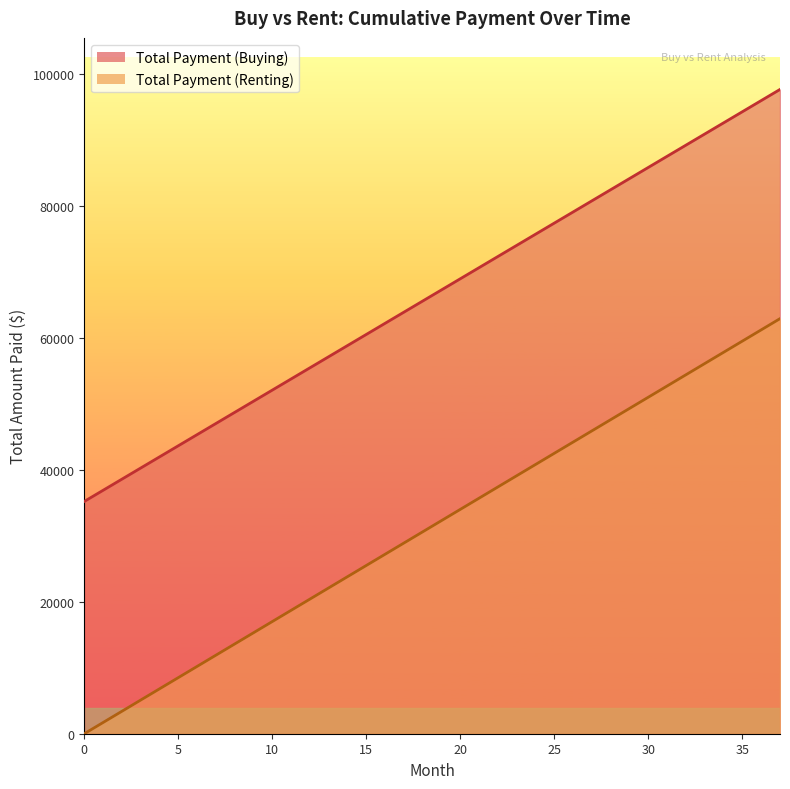

Reading left to right, list all the values displayed in this chart.

Total Payment (Buying): 0=35200.0	1=36887.4	2=38574.8	3=40262.3	4=41949.7	5=43637.1	6=45324.5	7=47011.9	8=48699.4	9=50386.8	10=52074.2	11=53761.6	12=55449.0	13=57136.5	14=58823.9	15=60511.3	16=62198.7	17=63886.1	18=65573.6	19=67261.0	20=68948.4	21=70635.8	22=72323.2	23=74010.7	24=75698.1	25=77385.5	26=79072.9	27=80760.3	28=82447.8	29=84135.2	30=85822.6	31=87510.0	32=89197.4	33=90884.9	34=92572.3	35=94259.7	36=95947.1	37=97634.5
Total Payment (Renting): 0=0.0	1=1700.0	2=3400.0	3=5100.0	4=6800.0	5=8500.0	6=10200.0	7=11900.0	8=13600.0	9=15300.0	10=17000.0	11=18700.0	12=20400.0	13=22100.0	14=23800.0	15=25500.0	16=27200.0	17=28900.0	18=30600.0	19=32300.0	20=34000.0	21=35700.0	22=37400.0	23=39100.0	24=40800.0	25=42500.0	26=44200.0	27=45900.0	28=47600.0	29=49300.0	30=51000.0	31=52700.0	32=54400.0	33=56100.0	34=57800.0	35=59500.0	36=61200.0	37=62900.0